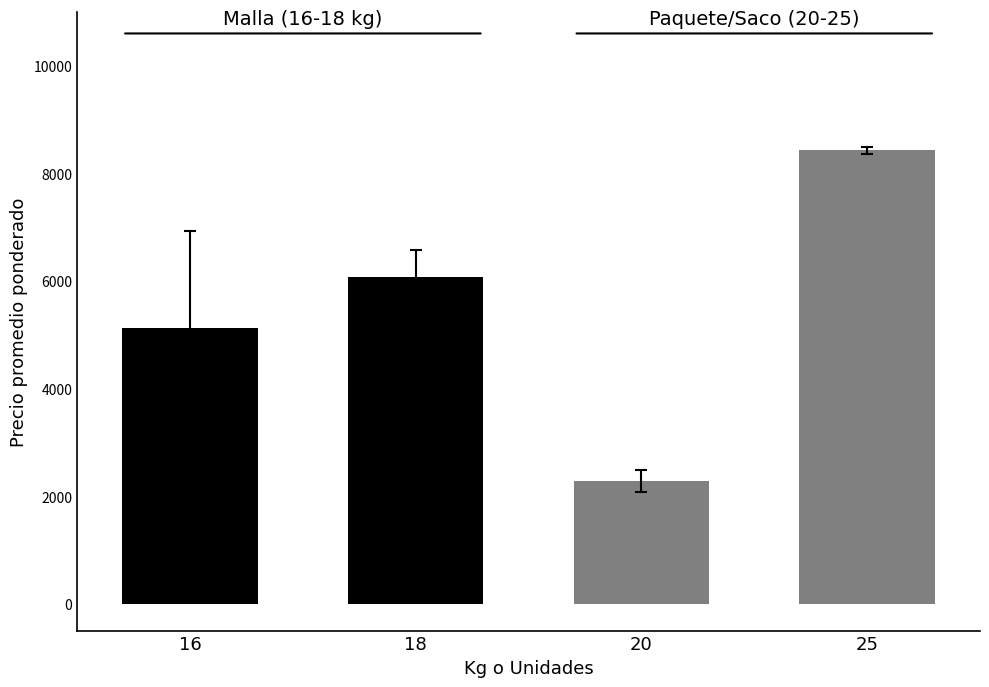

What is the sum of all Hortaliza Paquete/Saco values?

10710